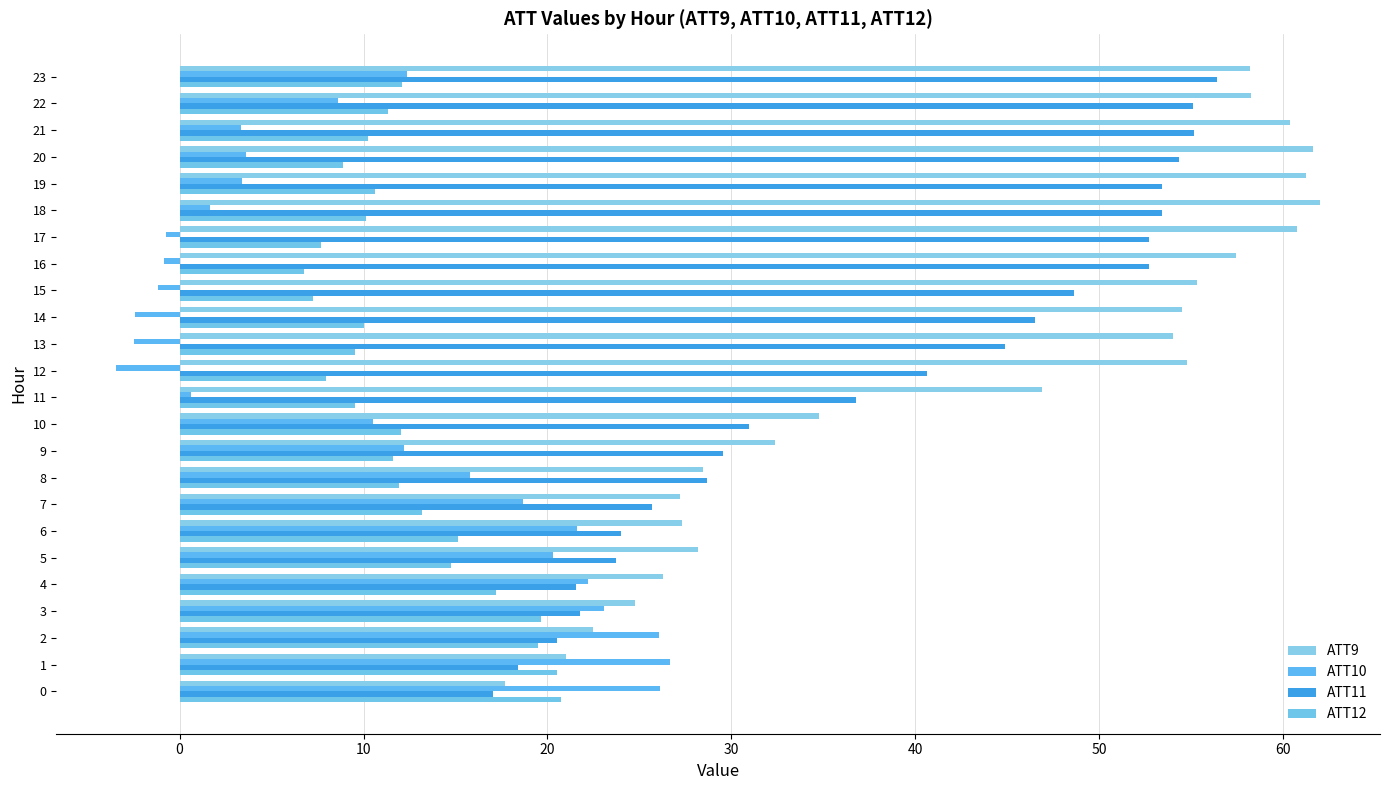

Count the number of categories in the chart.

24